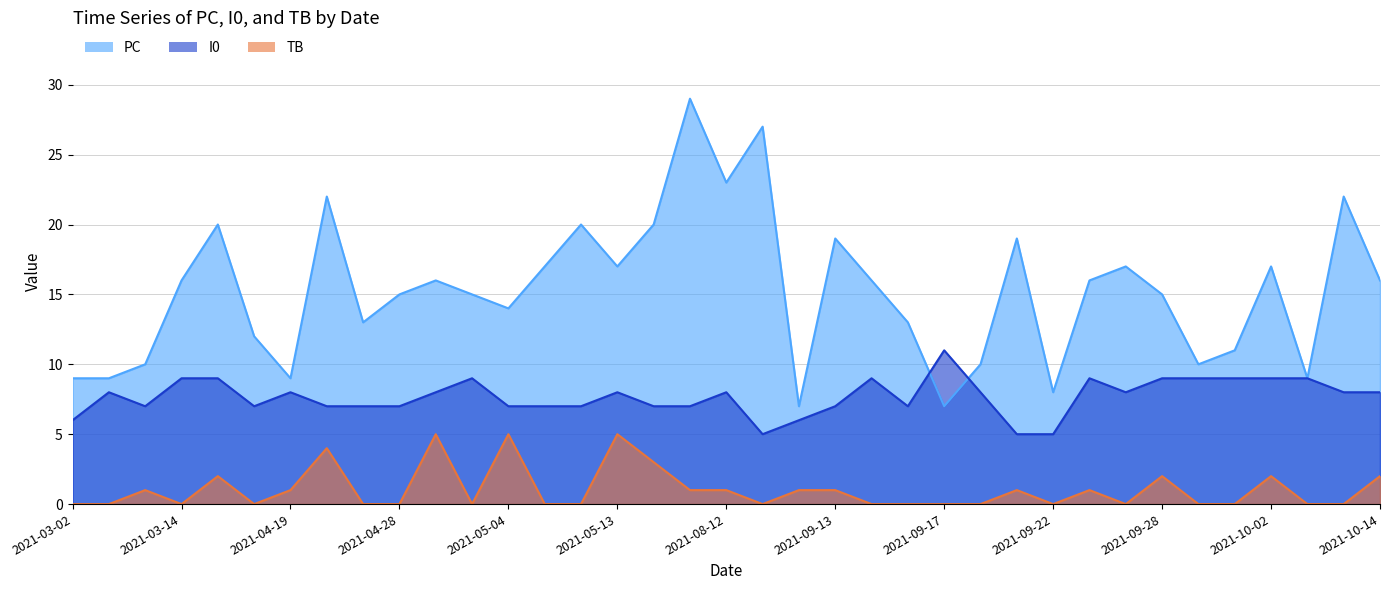

After their last crossing, which series has the higher values: I0 or PC?

PC